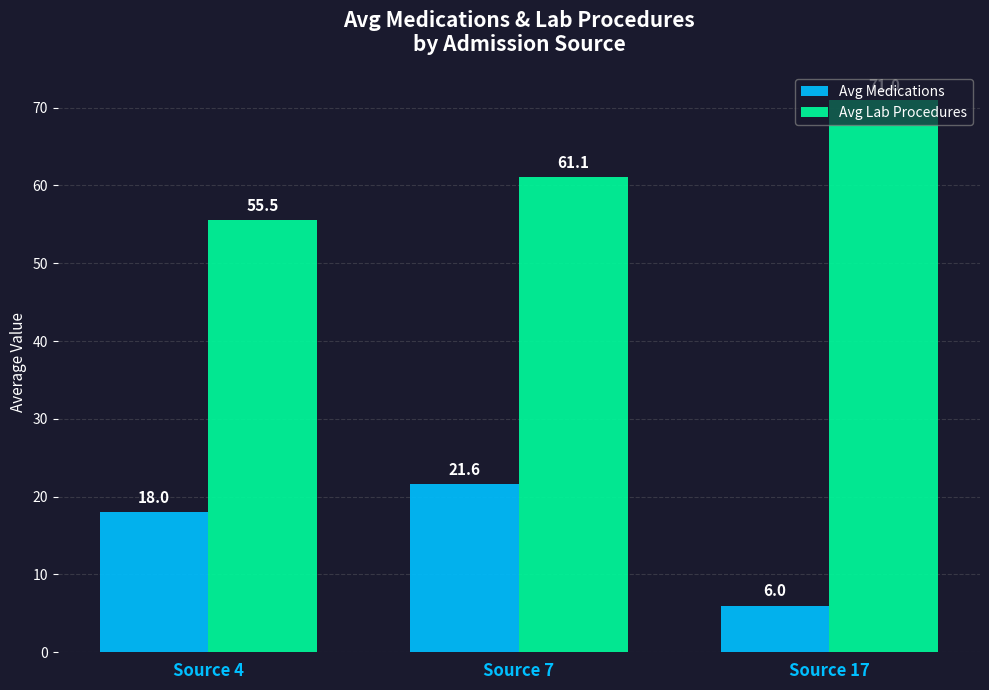

Which series has the widest spread of values?

Avg Medications